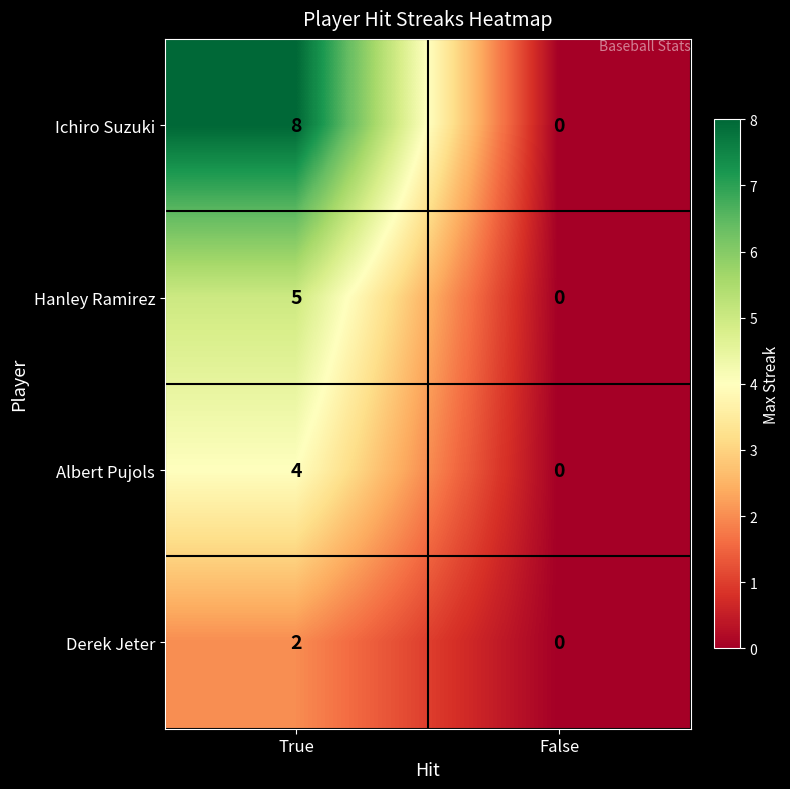

Count the number of data series in this chart.

4